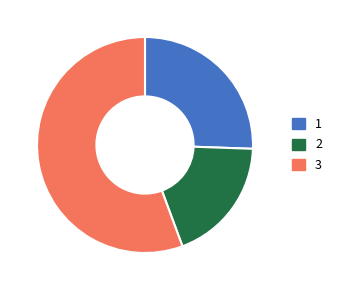

How many slices are in this pie chart?

3